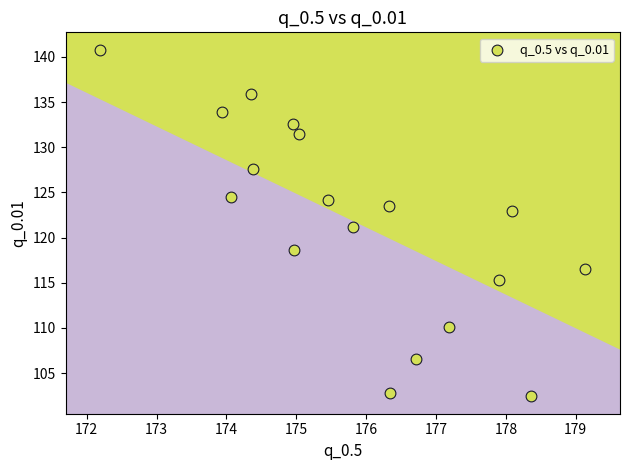

What is the range of Y values (max minus min)?

38.2